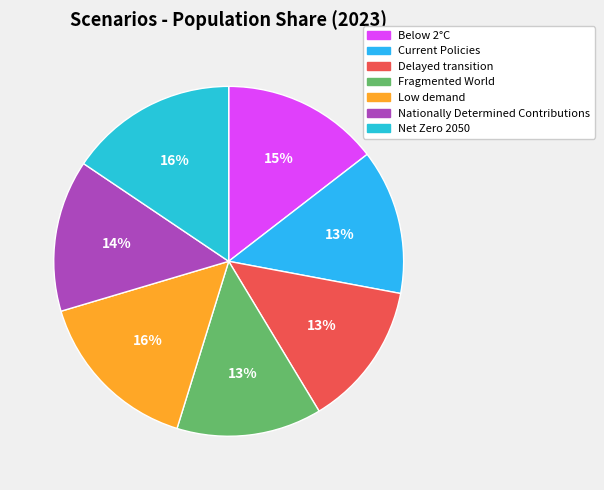

Is Below 2°C the majority of the pie?

No